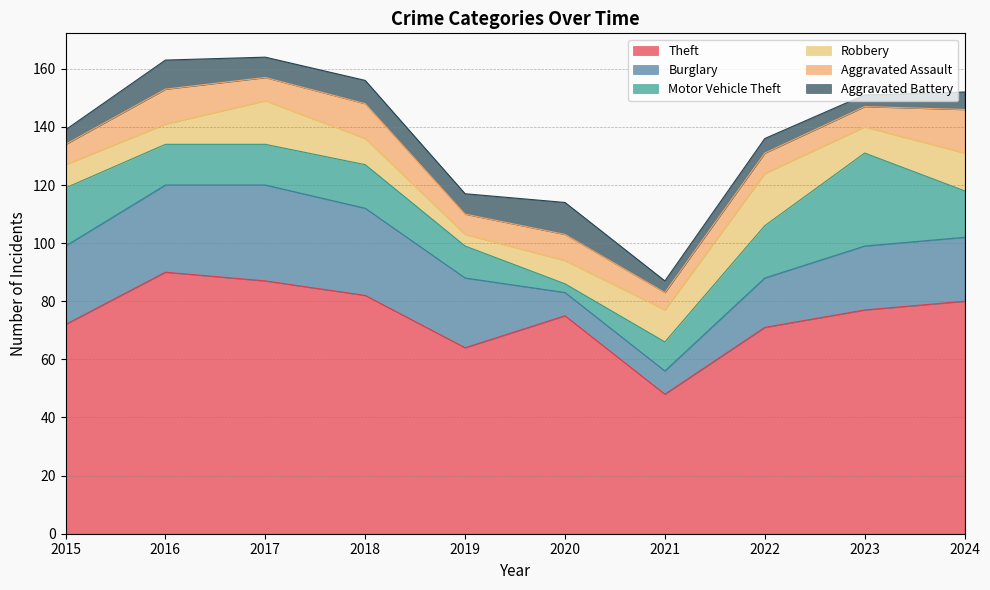

At which label does Aggravated Battery reach its minimum?

2021